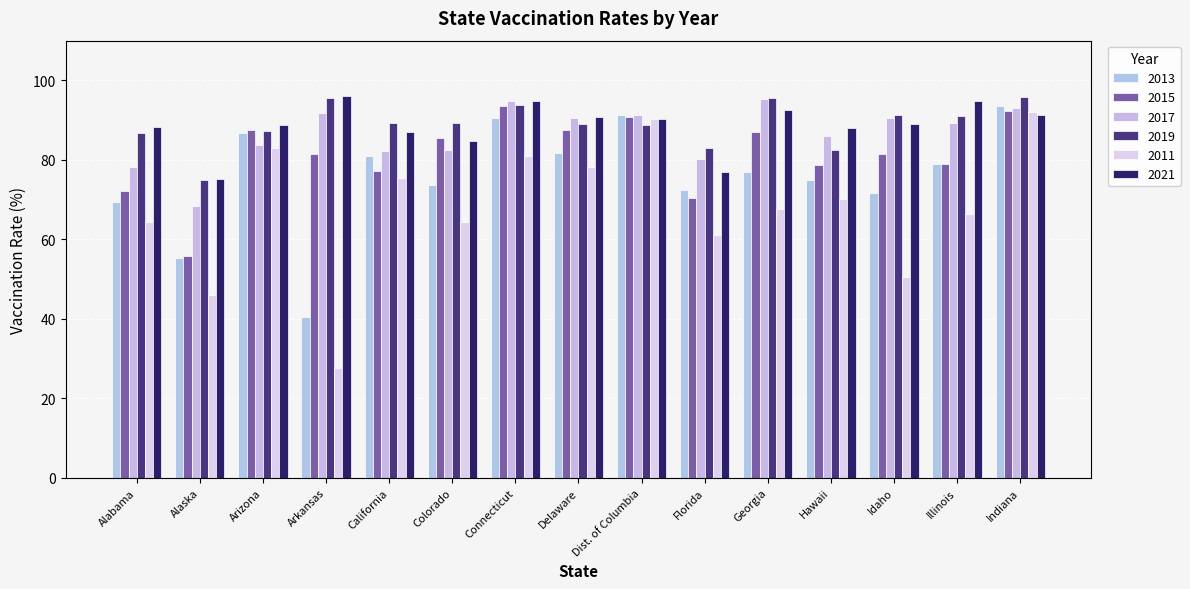

Which series has the largest range (max minus min)?

2011